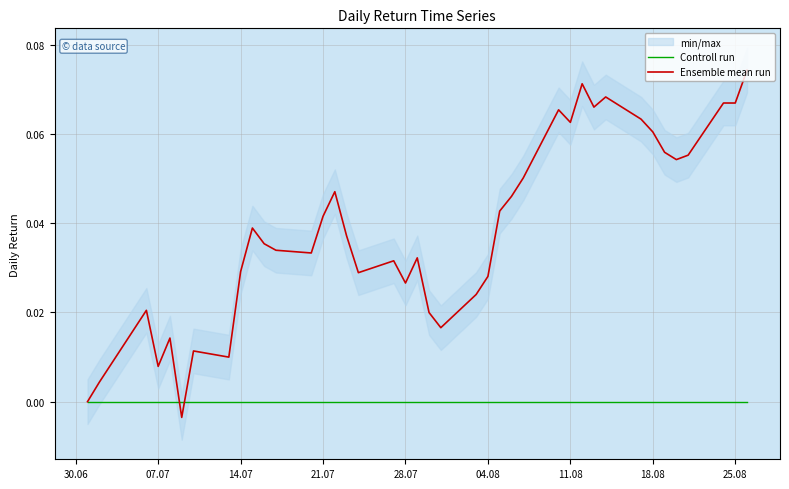

How many negative values does the Ensemble mean run series have?

1